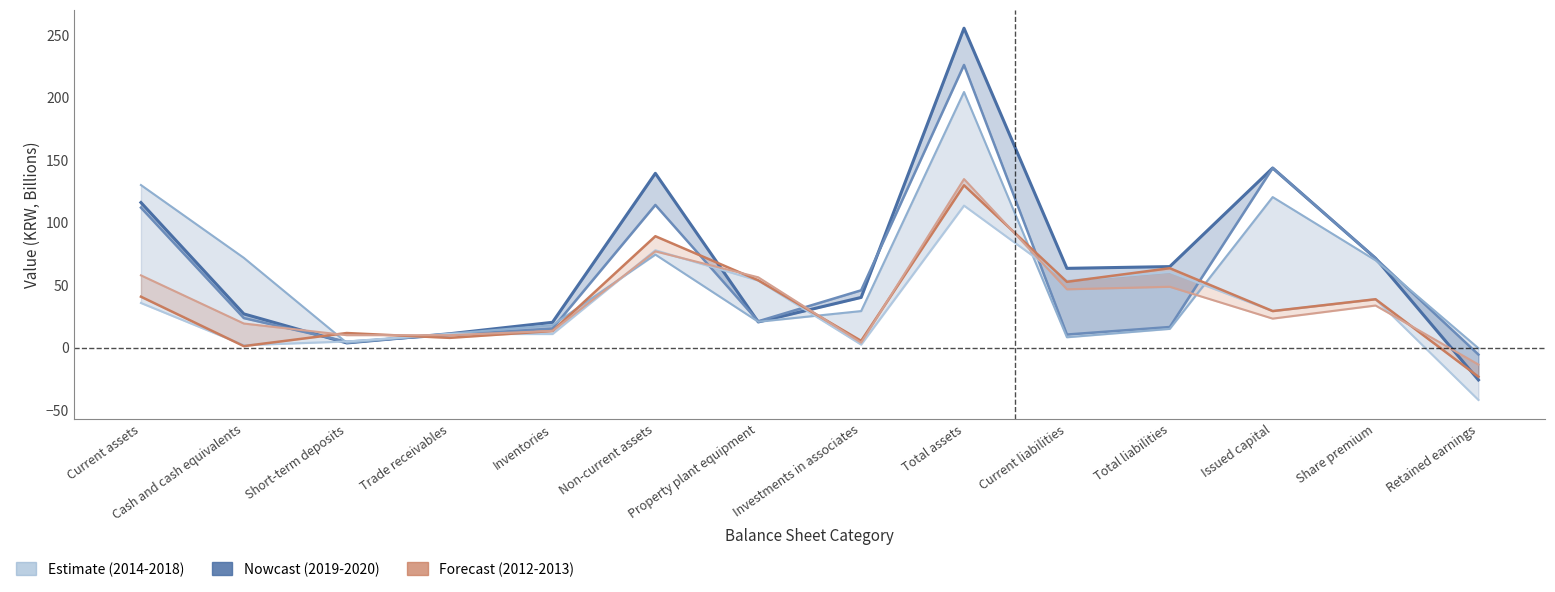

At which category does 20121231 reach its first local peak?

Non-current assets